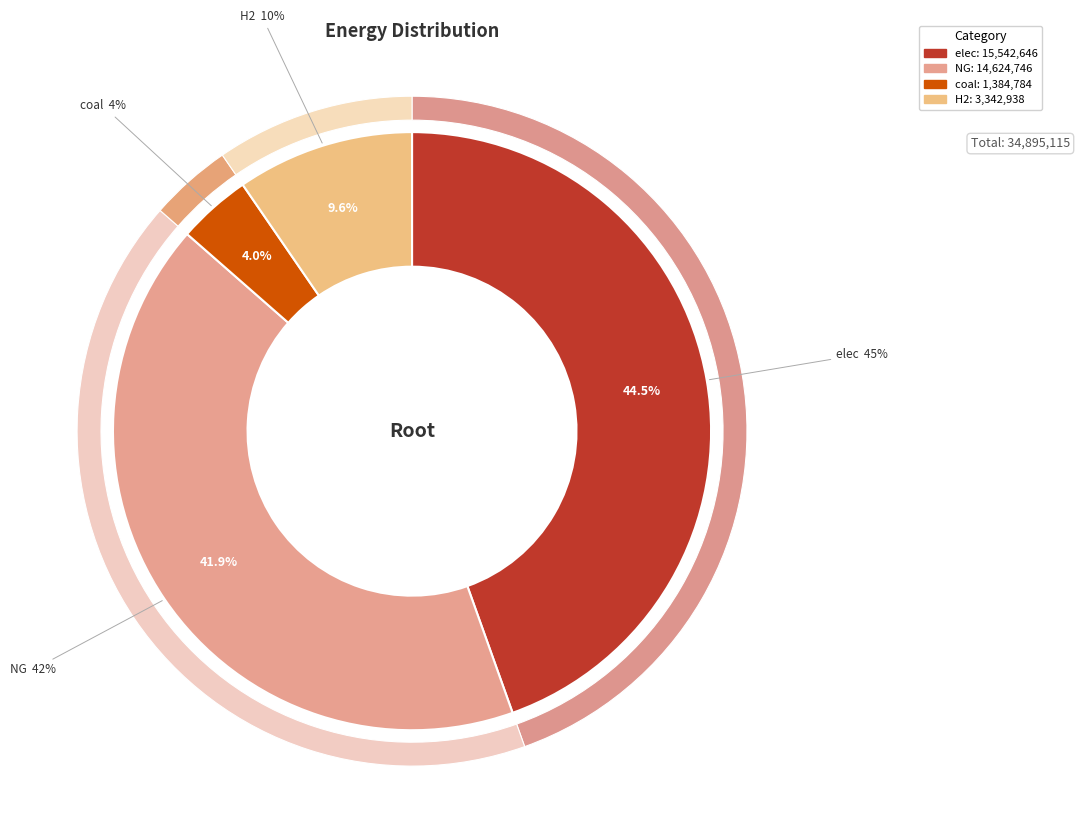

Is there a majority slice in this chart?

No